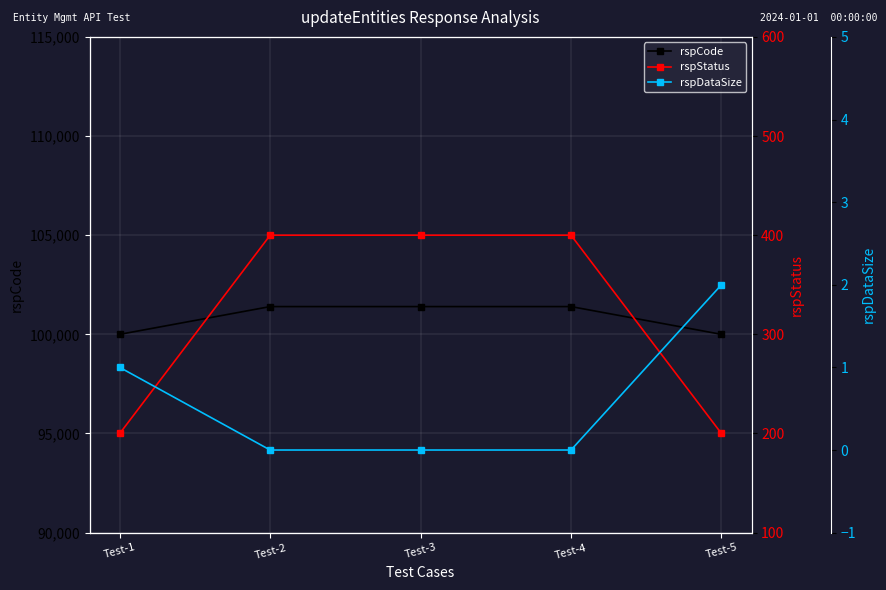

Is it true that rspCode equals 25398 at Test-3?

False